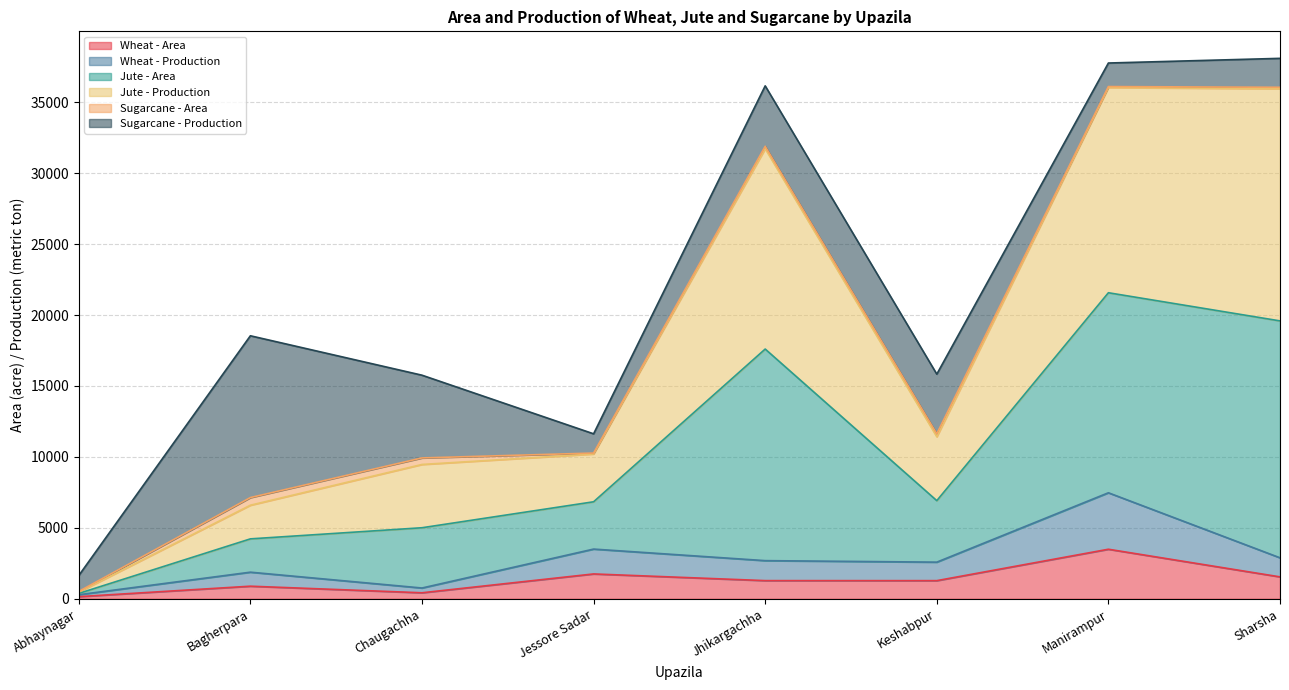

What is the label of the 1st point from the left?

Abhaynagar